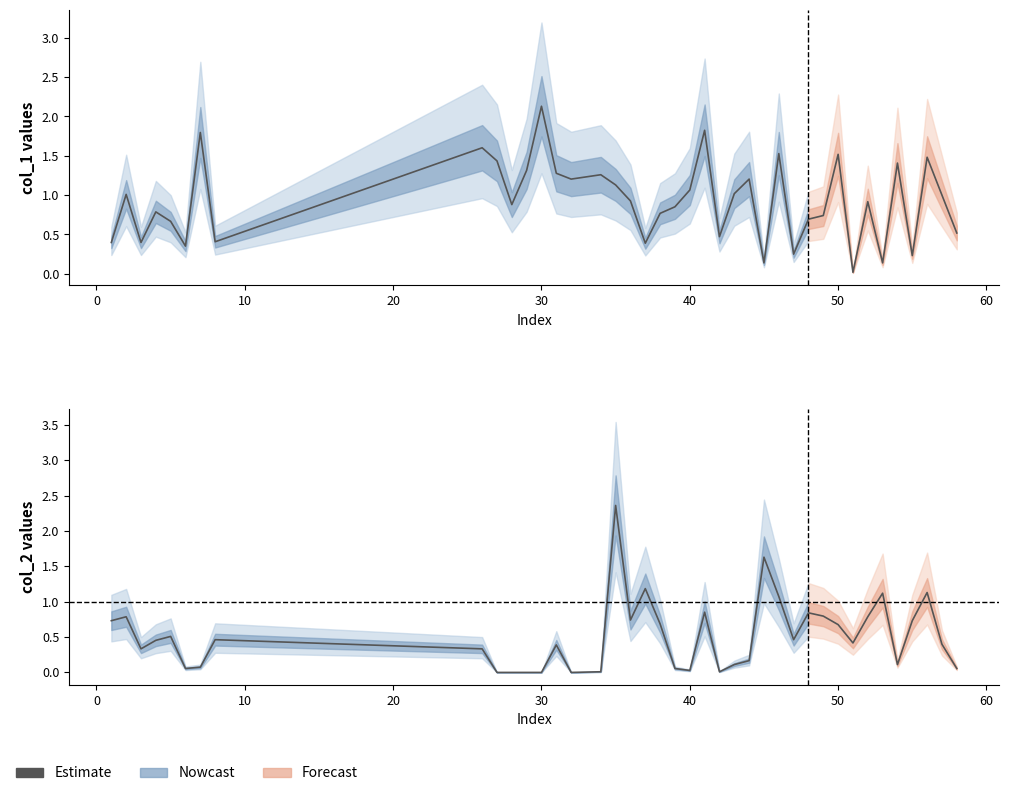

How many values are above zero?

35